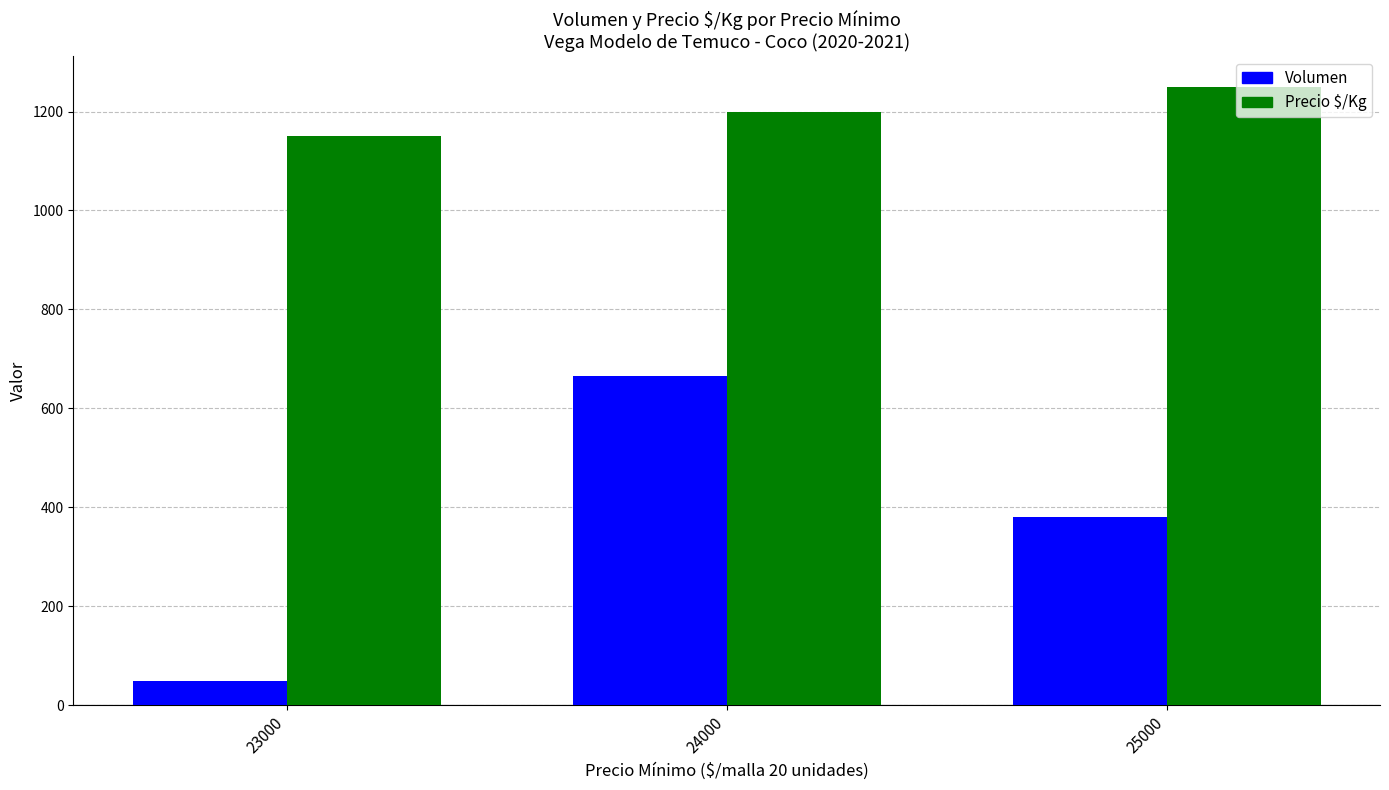

What value does the Precio $/Kg series have at 24000, to the nearest 50?

1200